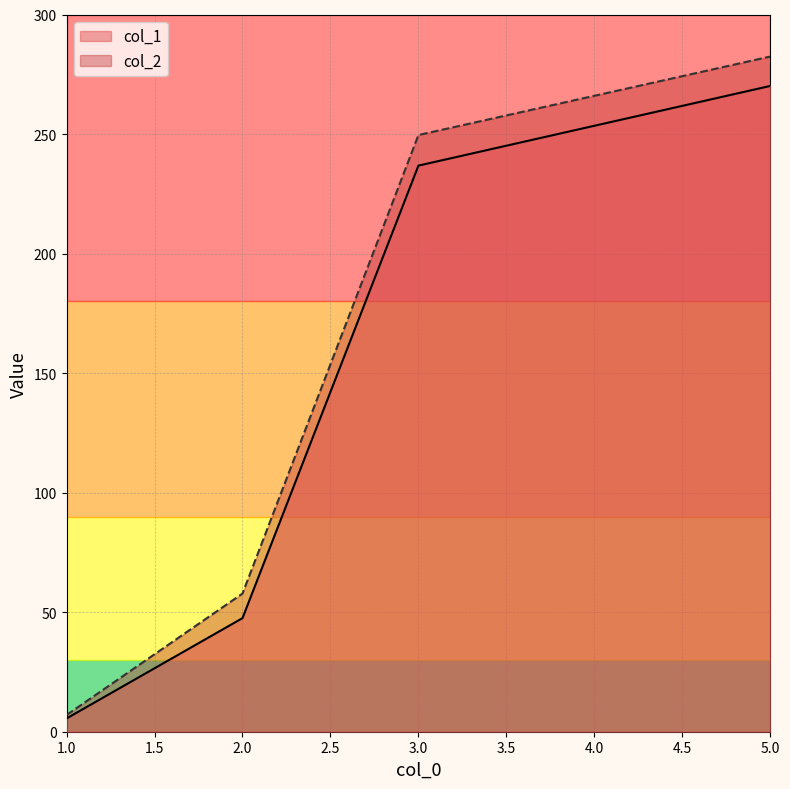

At which category is the sum across all series the highest?

5.0